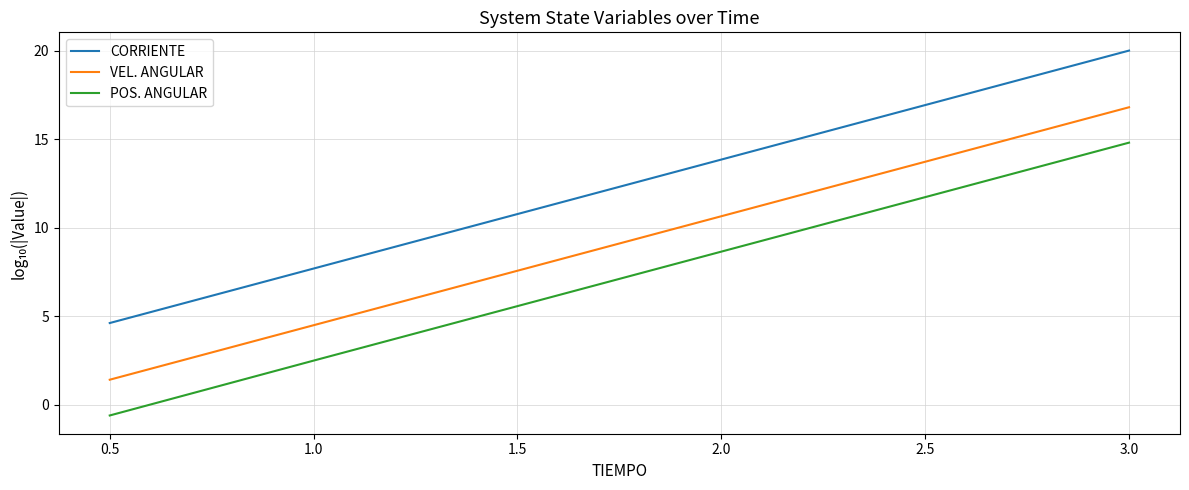

What position from the left is 2.0?

4